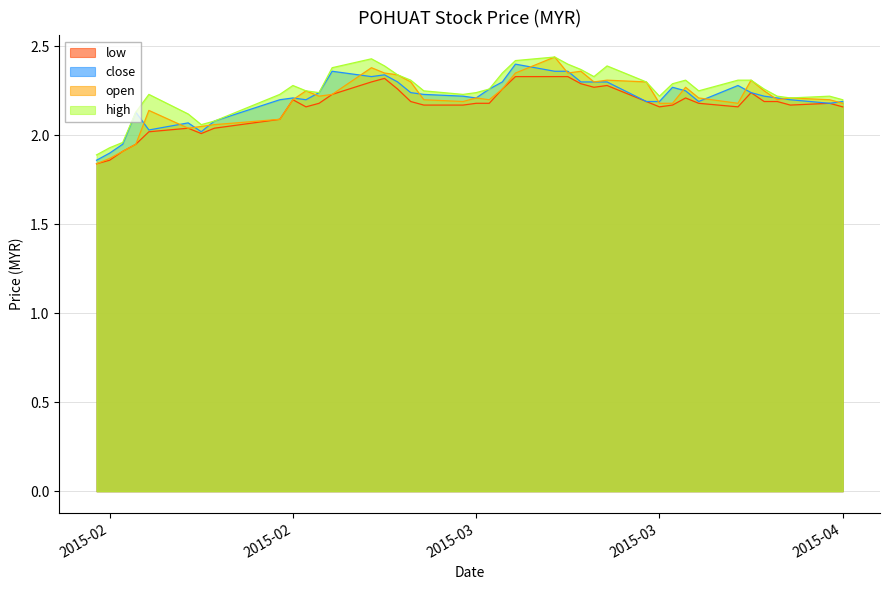

What is the spread (max minus min) of values at 2015-03-30?

0.1